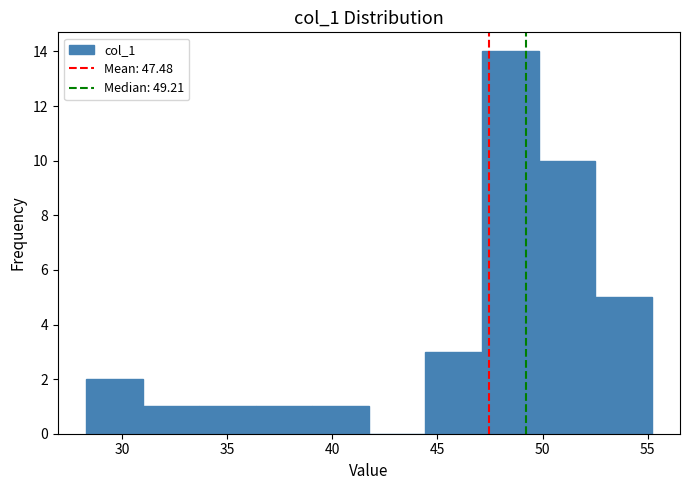

Reading left to right, transcribe this chart: for each bar, give the range it covers on the x-axis and its height. Neither the bar edges nor the heights are printed on the chart, so give them approximately, as read against the axes.

28.5 to 31.0: 2
31.0 to 33.5: 1
33.5 to 36.5: 1
36.5 to 39.0: 1
39.0 to 41.5: 1
41.5 to 44.5: 0
44.5 to 47.0: 3
47.0 to 50.0: 14
50.0 to 52.5: 10
52.5 to 55.0: 5